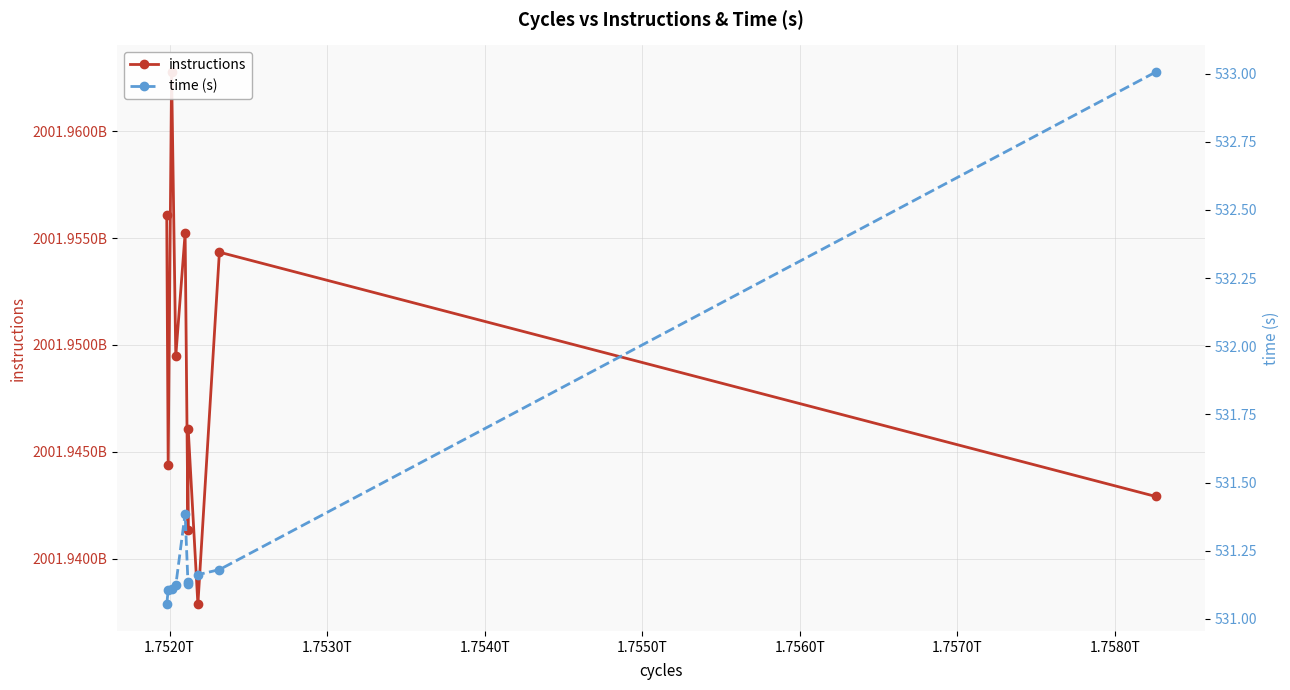

Between 1.7540T and 1.7550T, which series saw the biggest shift?

instructions